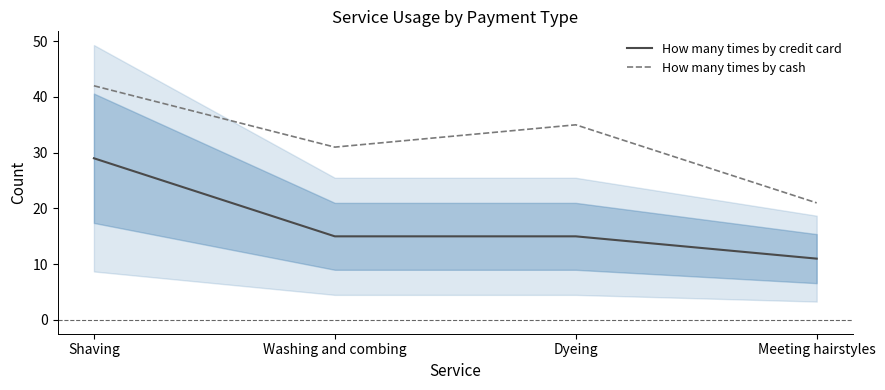

What is the sum of all How many times by credit card values?

70